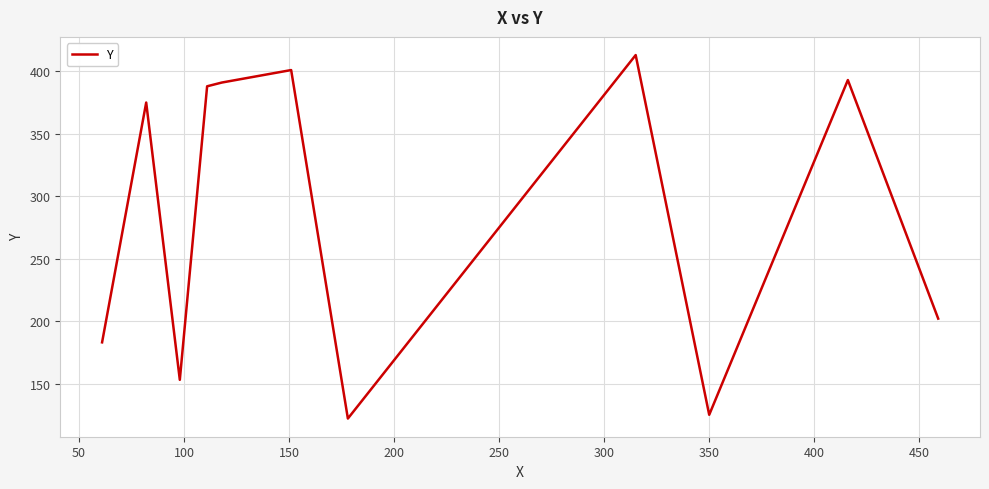

Reading left to right, what are all the values shown in this chart?

183	375	153	388	391	401	122	413	125	393	202